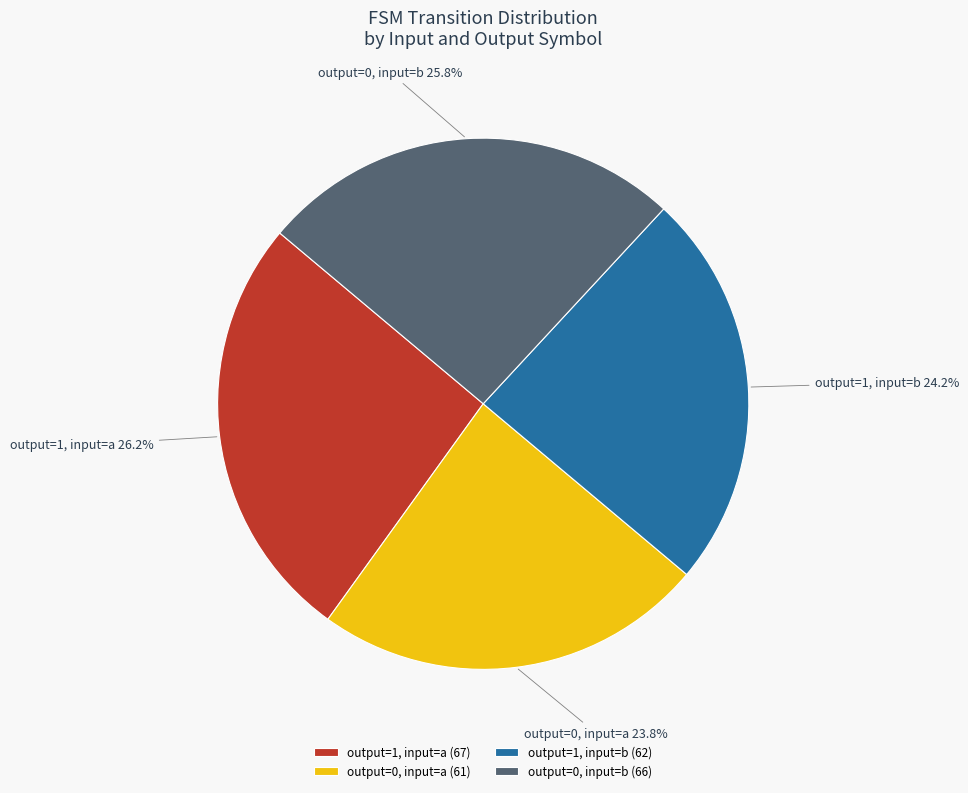

How many segments does this pie chart have?

4